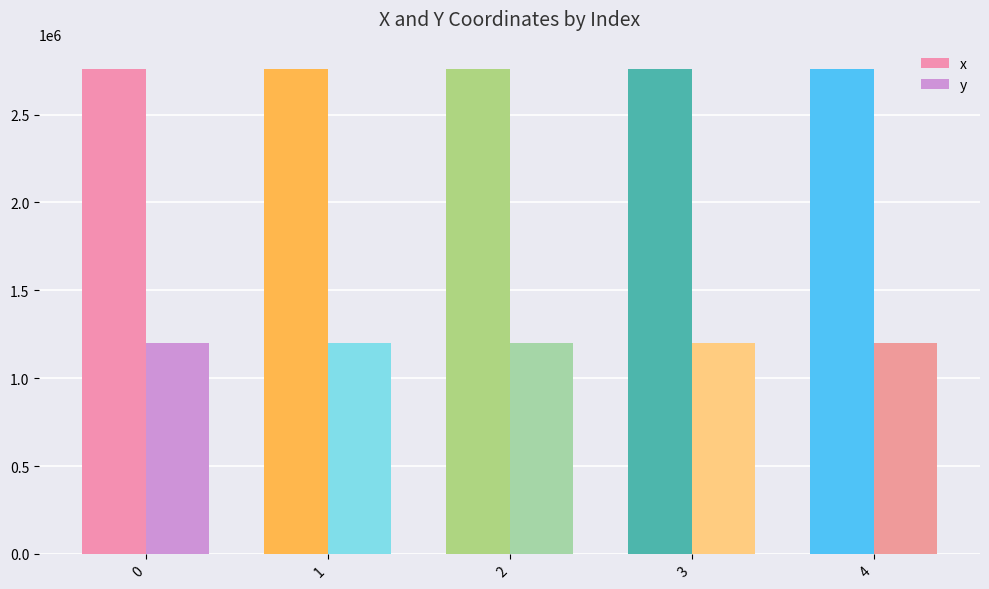

Where does the y series first go above 1202448?

2